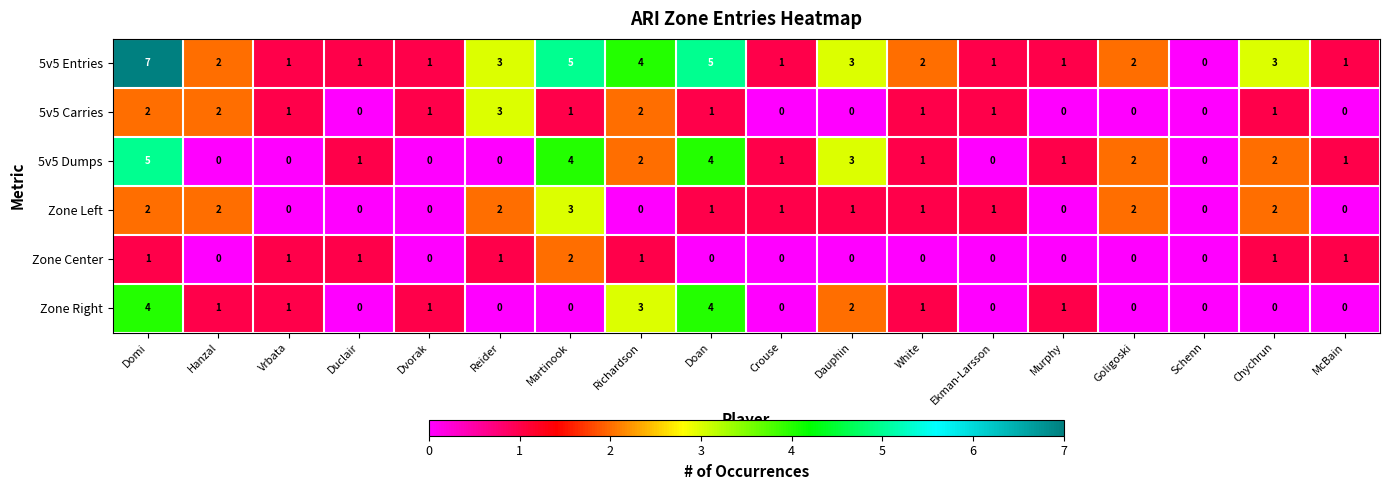

What is the greatest value displayed?

7